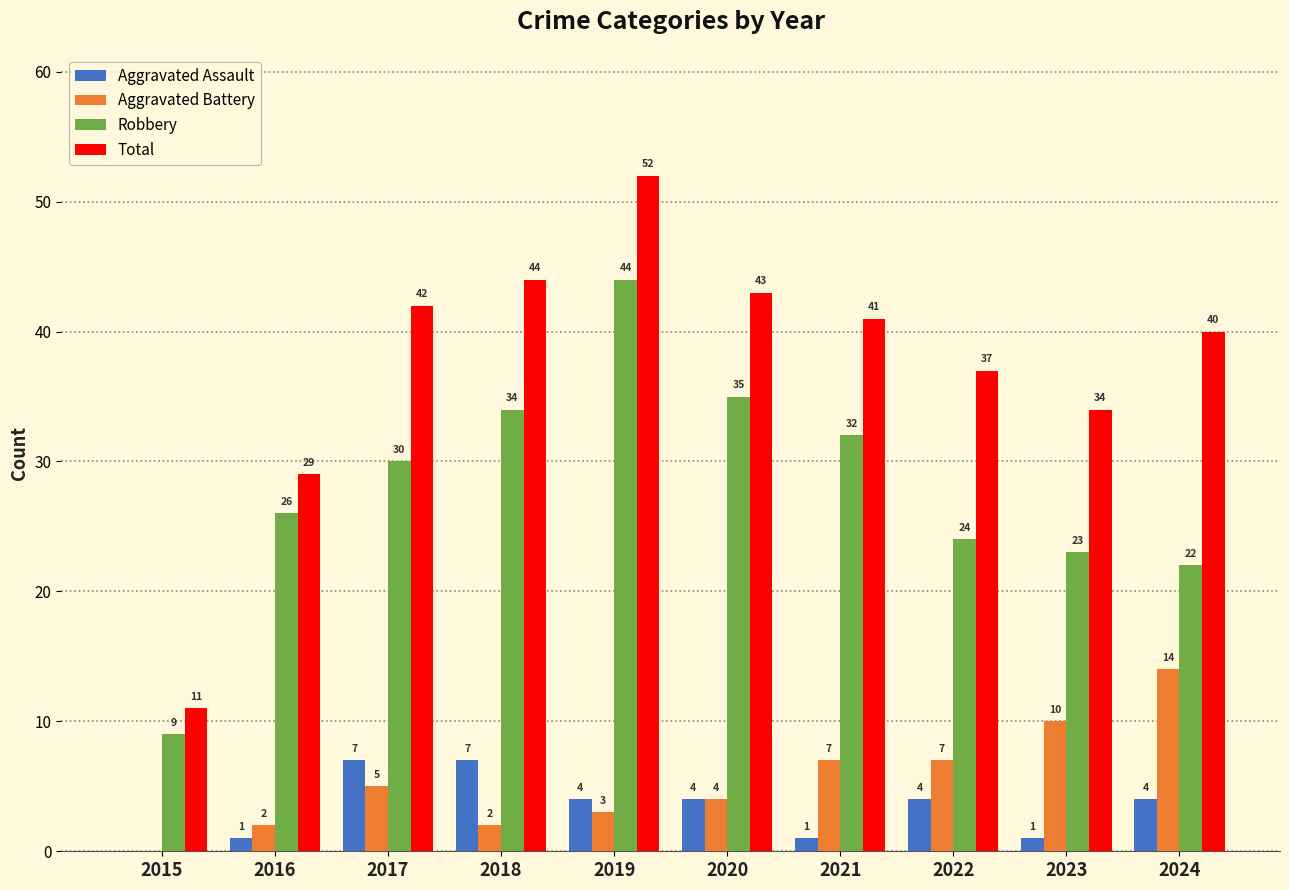

What is the sum of the Robbery values at 2022 and 2017?

54